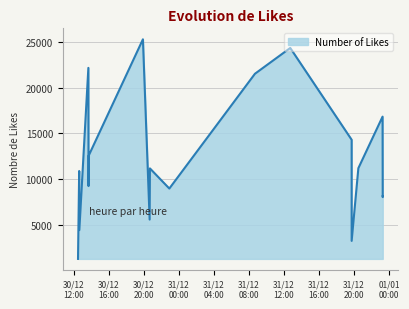

How many points are higher than both their immediate neighbors (excluding endpoints)?

6